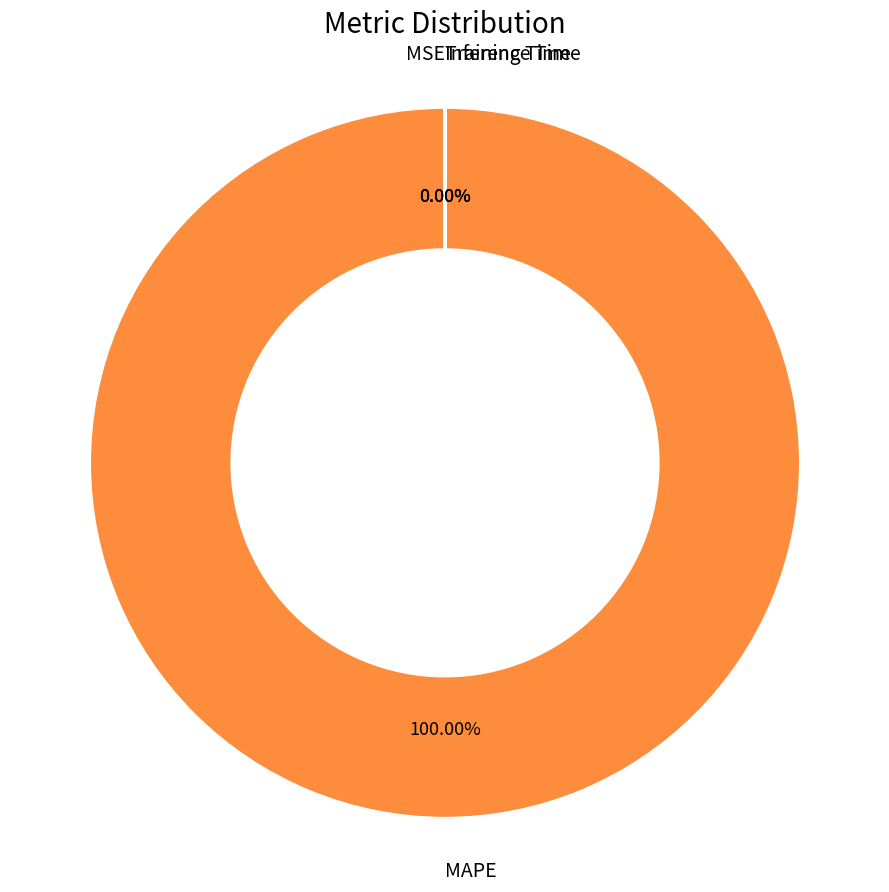

True or false: MSE accounts for 0% of the total.

True